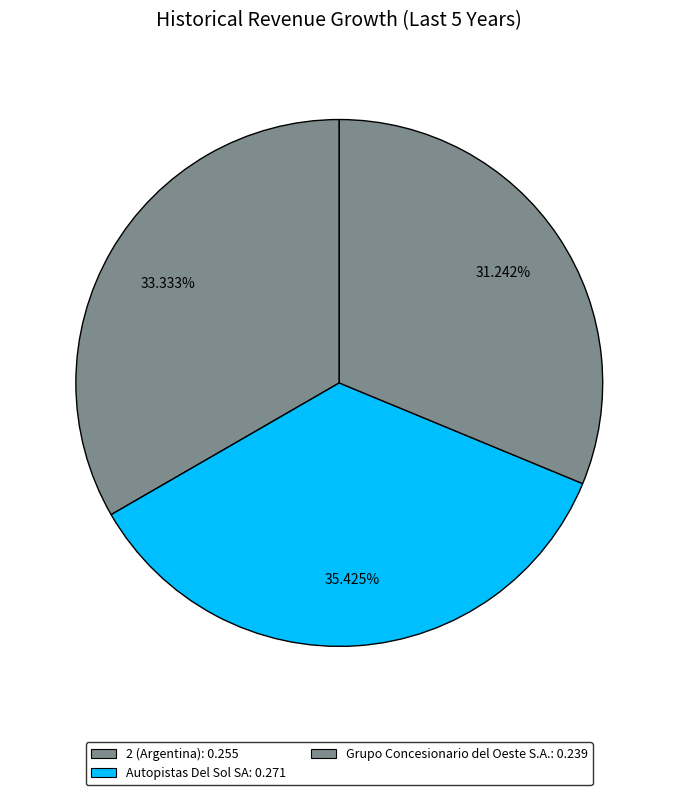

Is the sum of 2 (Argentina) and Autopistas Del Sol SA greater than half?

Yes